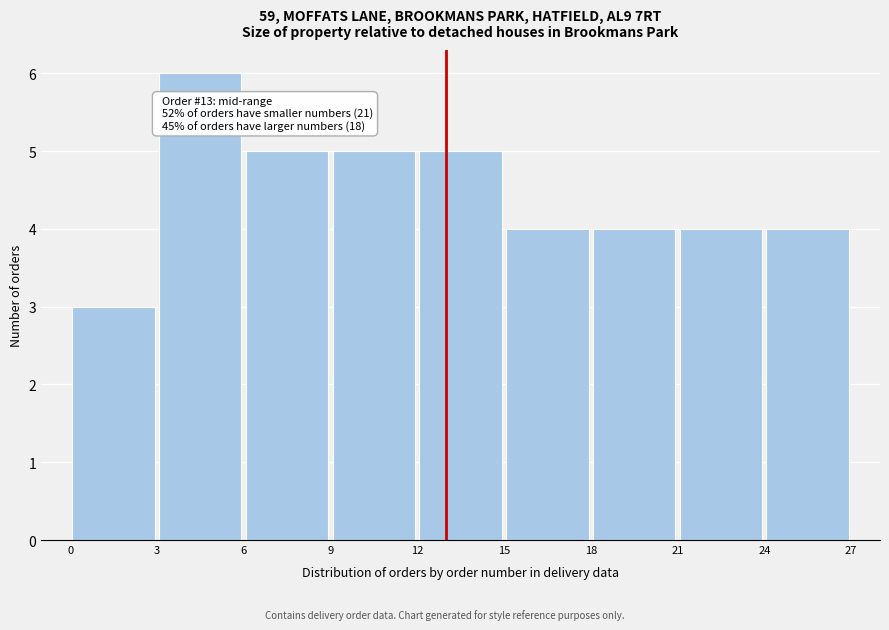

Over which range of the x-axis is the bar tallest?

3 to 6